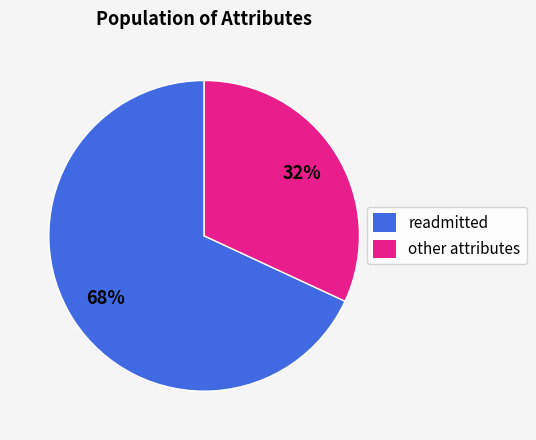

To the nearest percent, what portion does other attributes represent?

32%